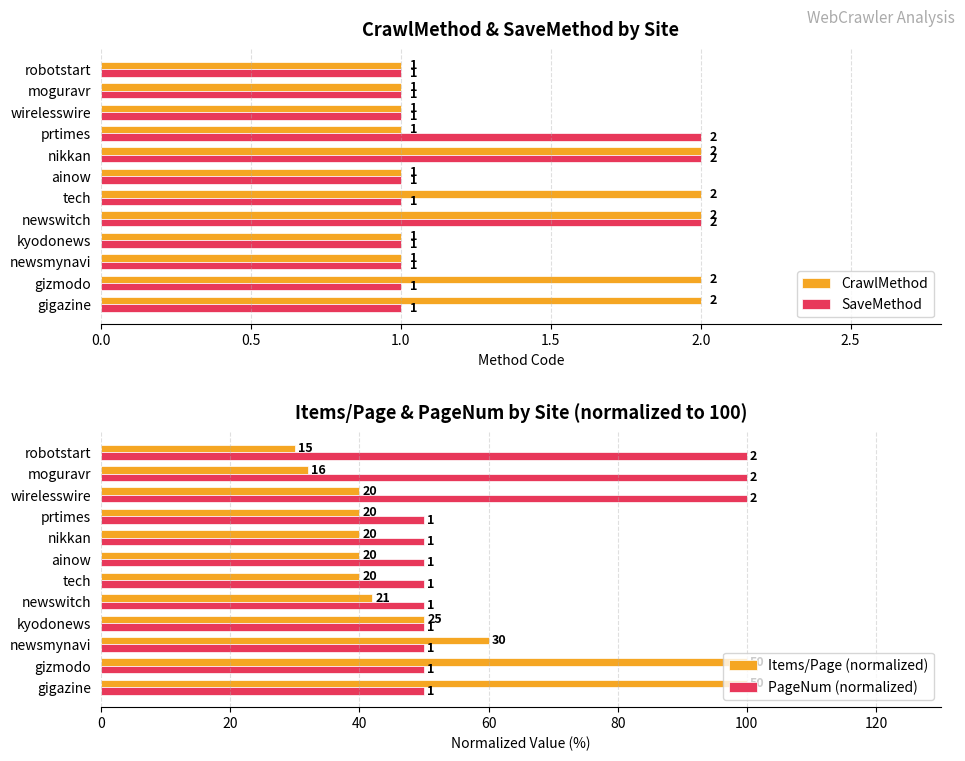

What is the minimum value for PageNum (normalized)?

50